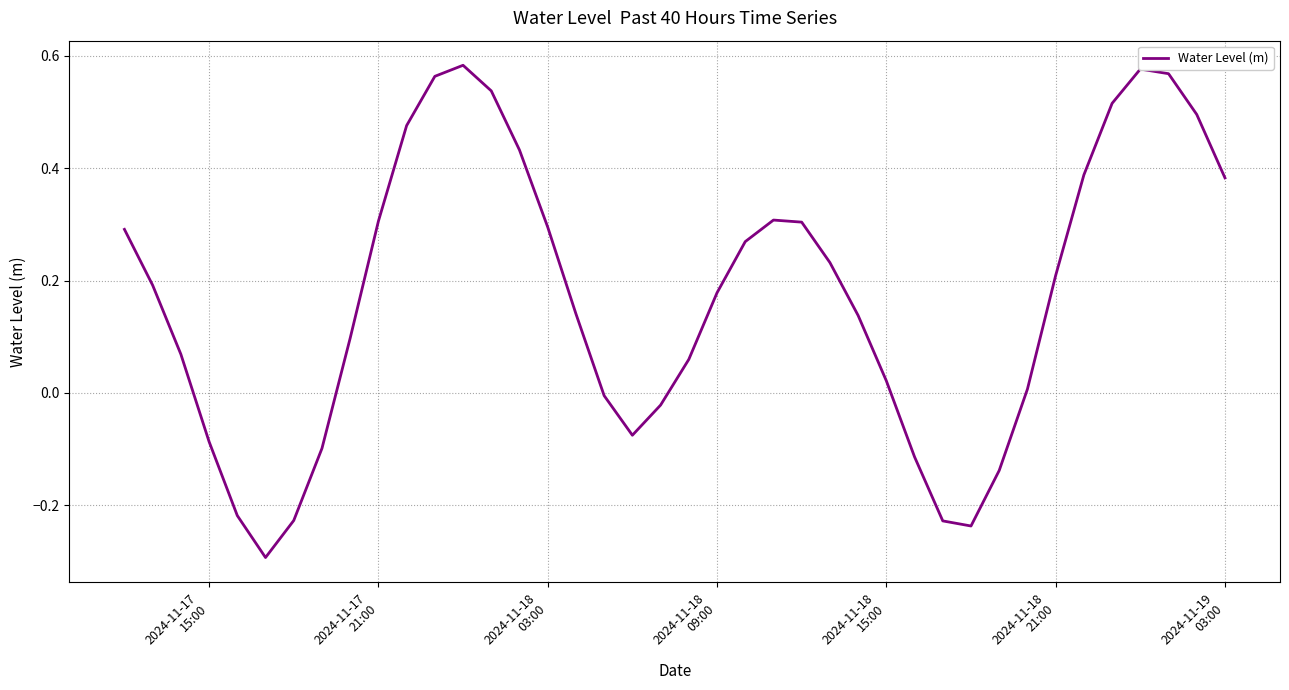

What is the difference between the maximum and minimum values?

0.9